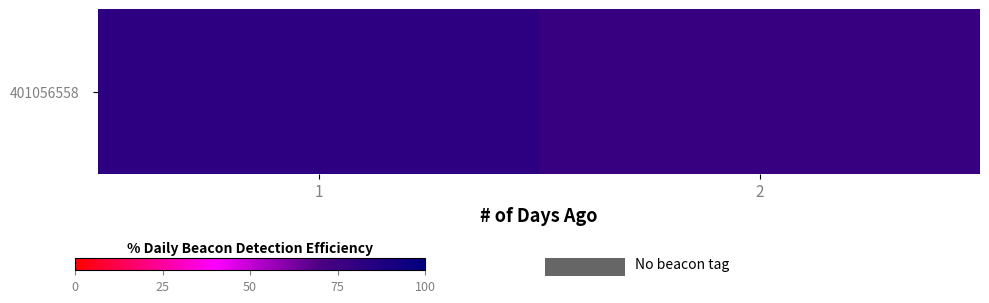

What is the change in value from 1 to 2?

-4